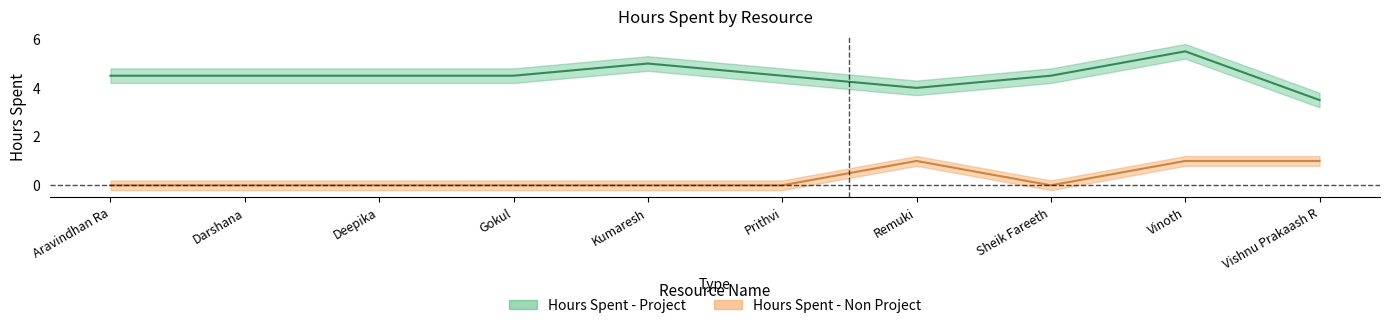

True or false: Hours Spent - Project has a value of 2.0 at Gokul.

False